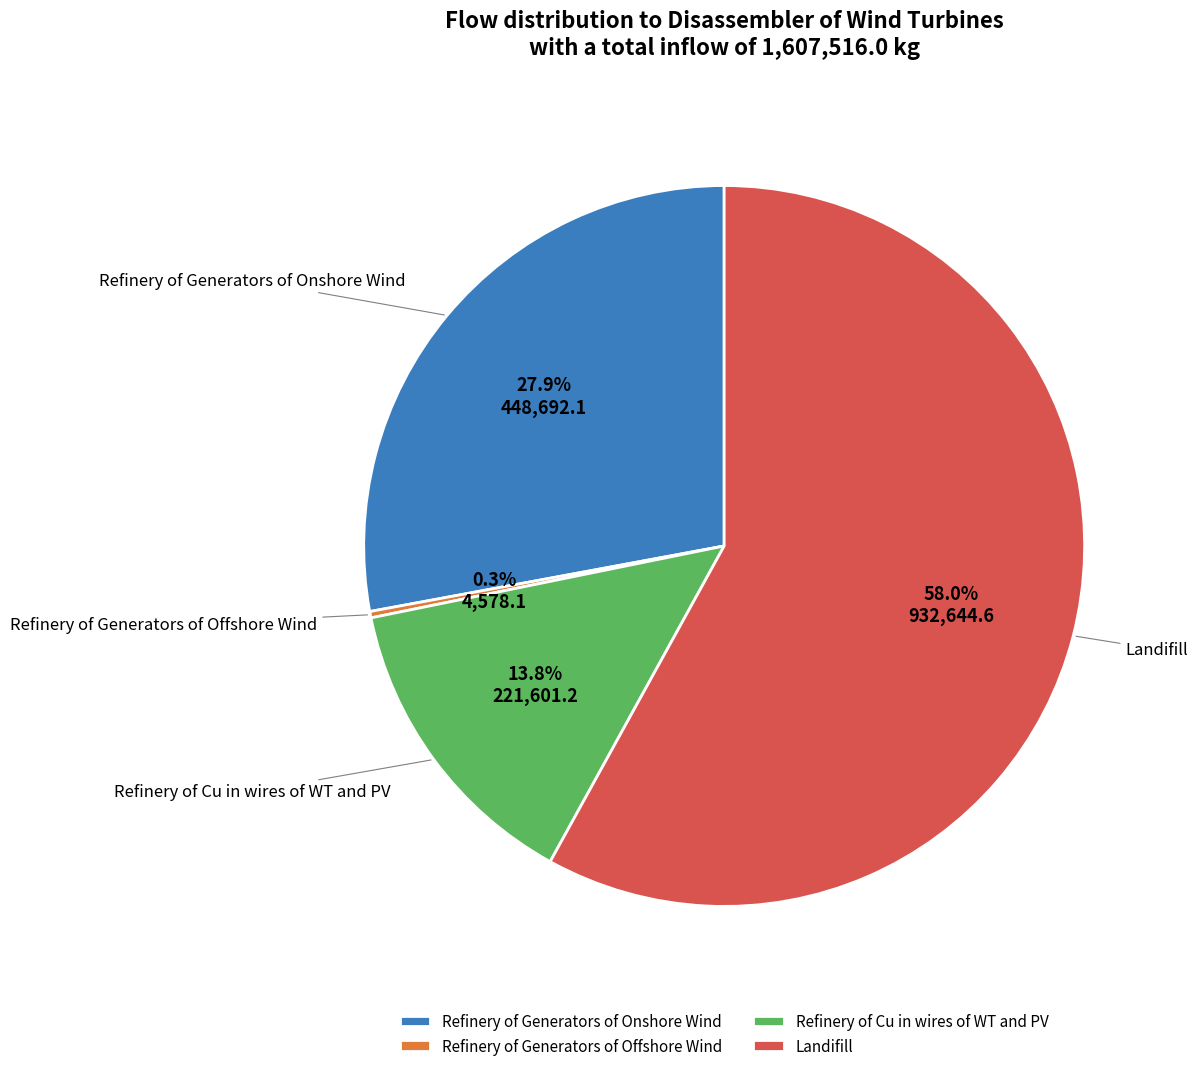

What percentage do Refinery of Cu in wires of WT and PV and Refinery of Generators of Offshore Wind together represent?

14.1%